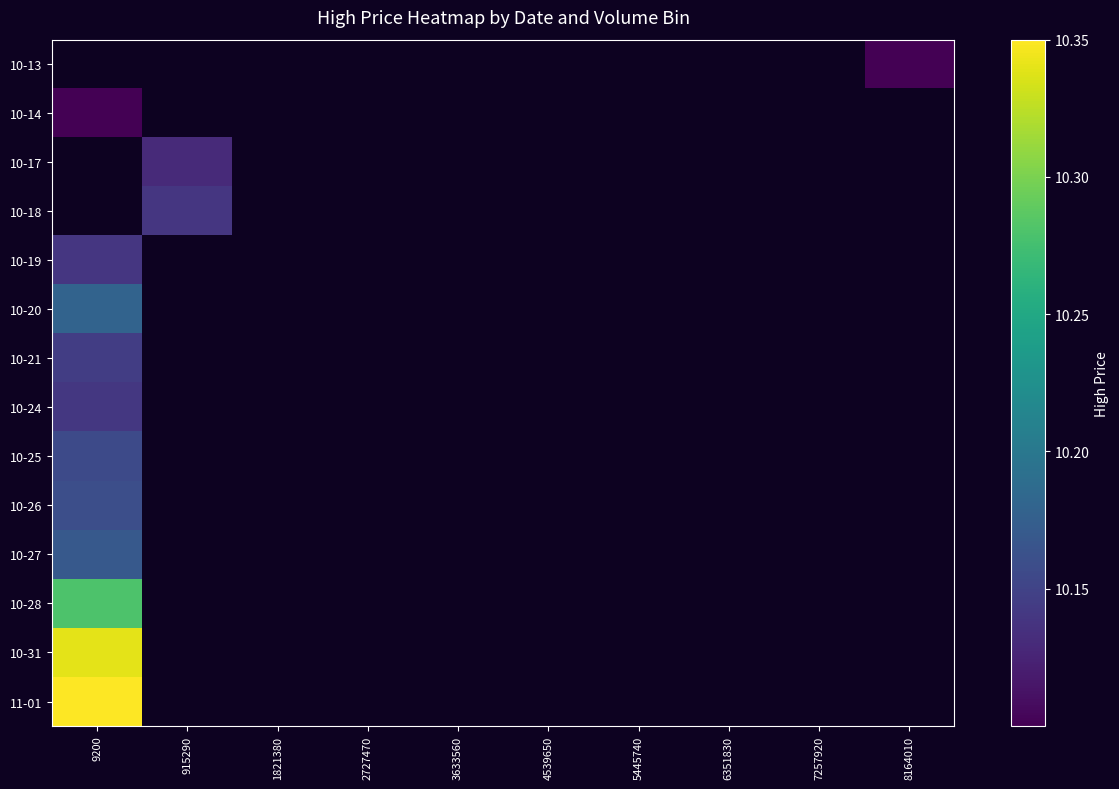

Between 5445740 and 4539650, which is larger?

4539650